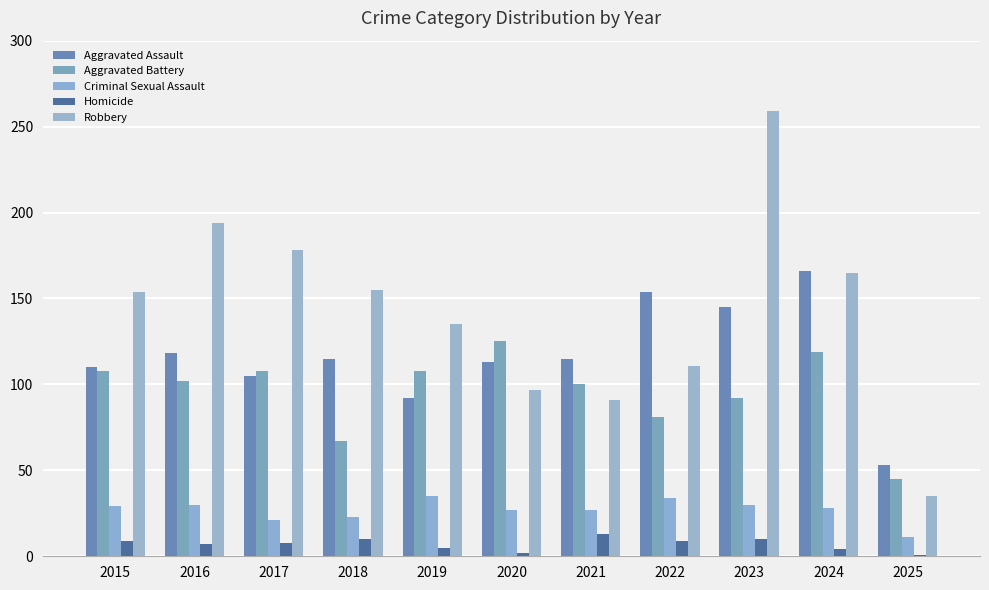

Is it true that Aggravated Assault equals 25 at 2018?

False